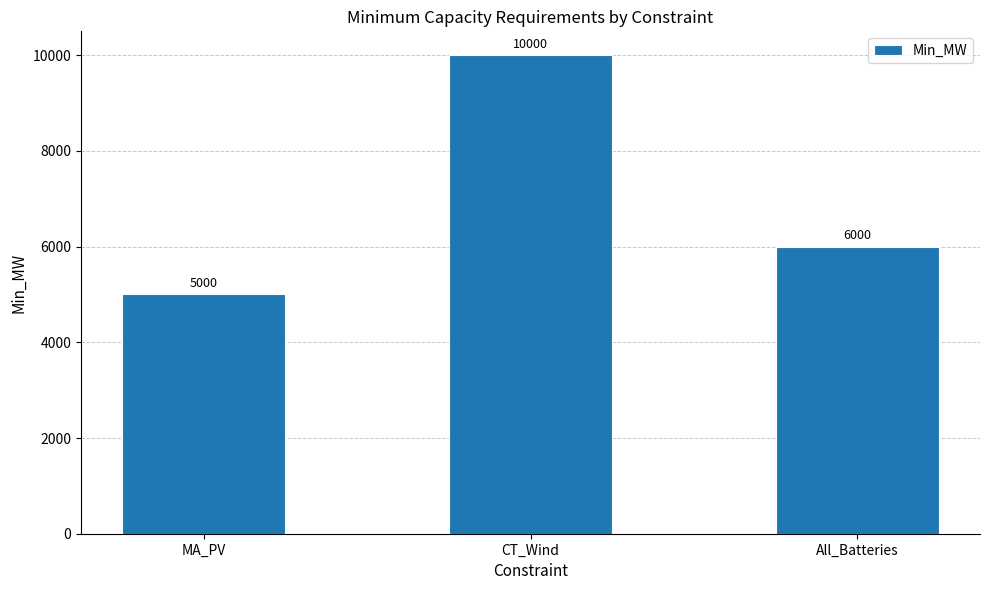

What is the label of the 3rd bar from the right?

MA_PV